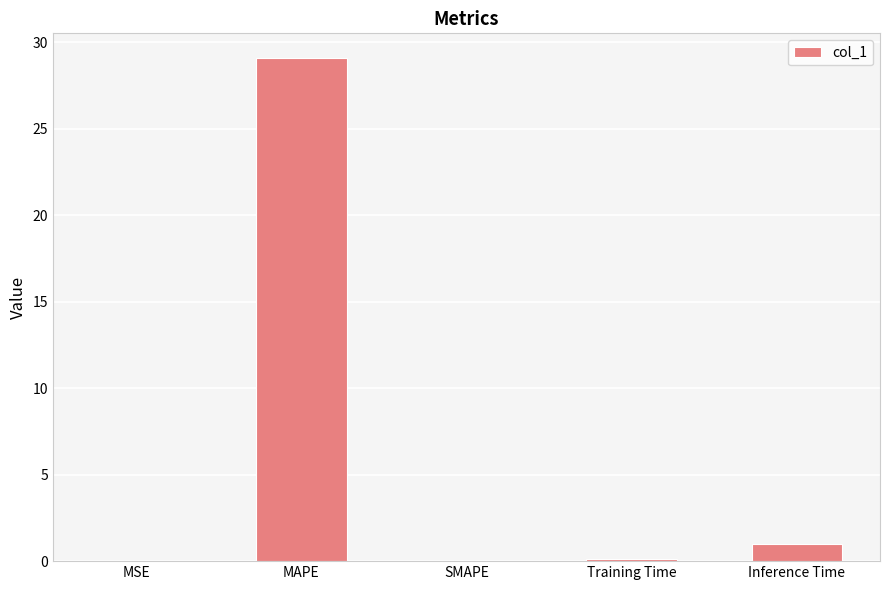

Which category has the highest value across all series?

MAPE